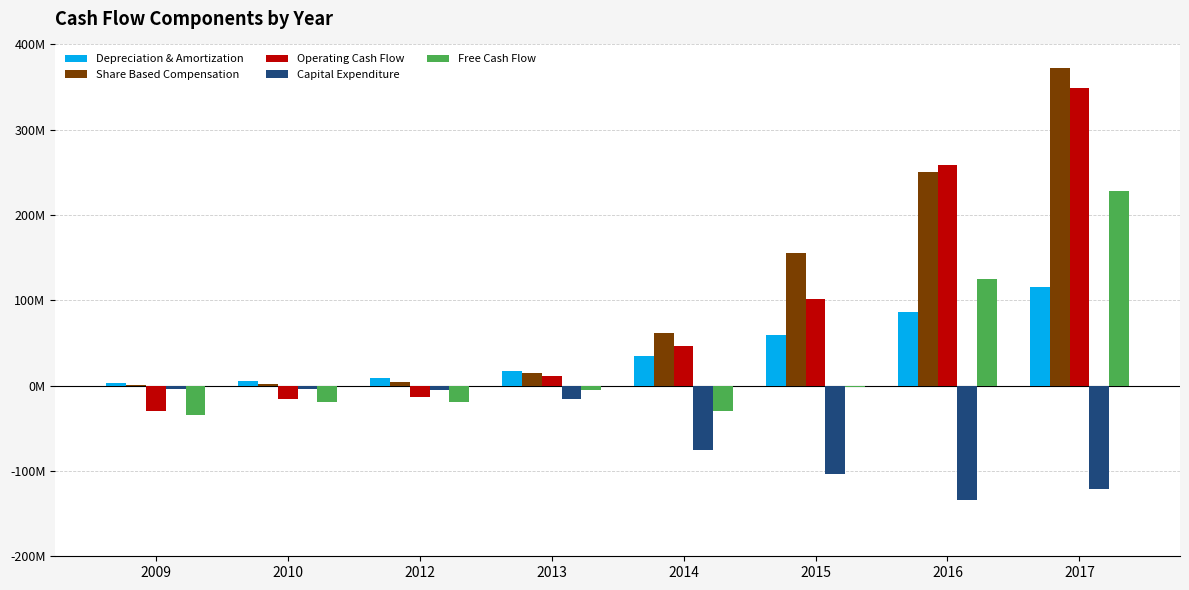

Does the chart contain stacked bars?

No